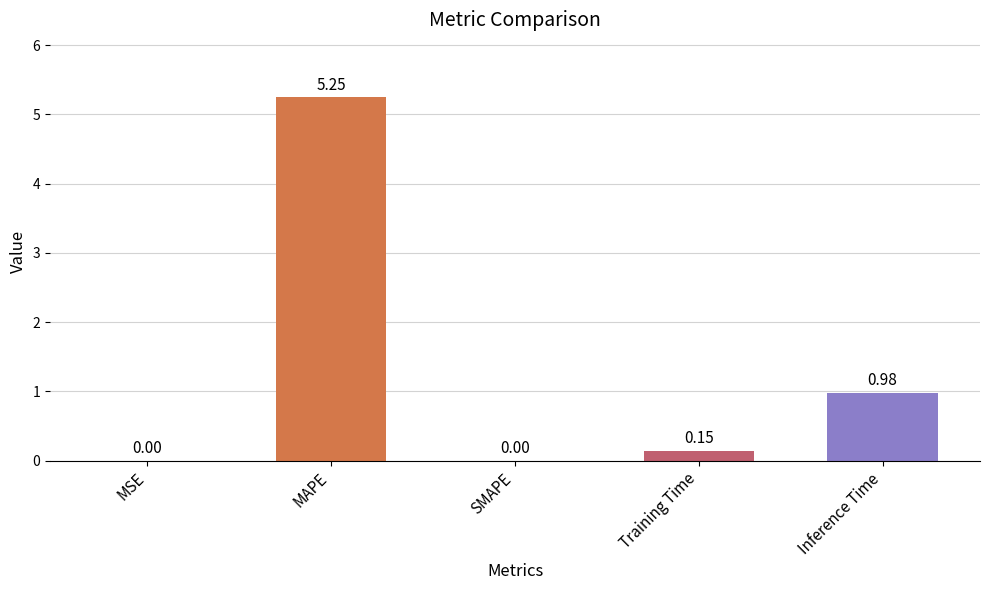

Where is the data nearest to the value 2?

Inference Time